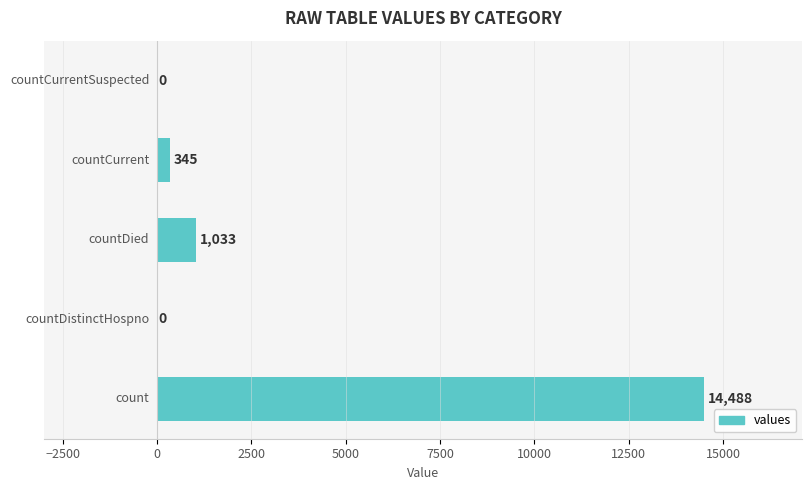

What is the sum of all values?

15866